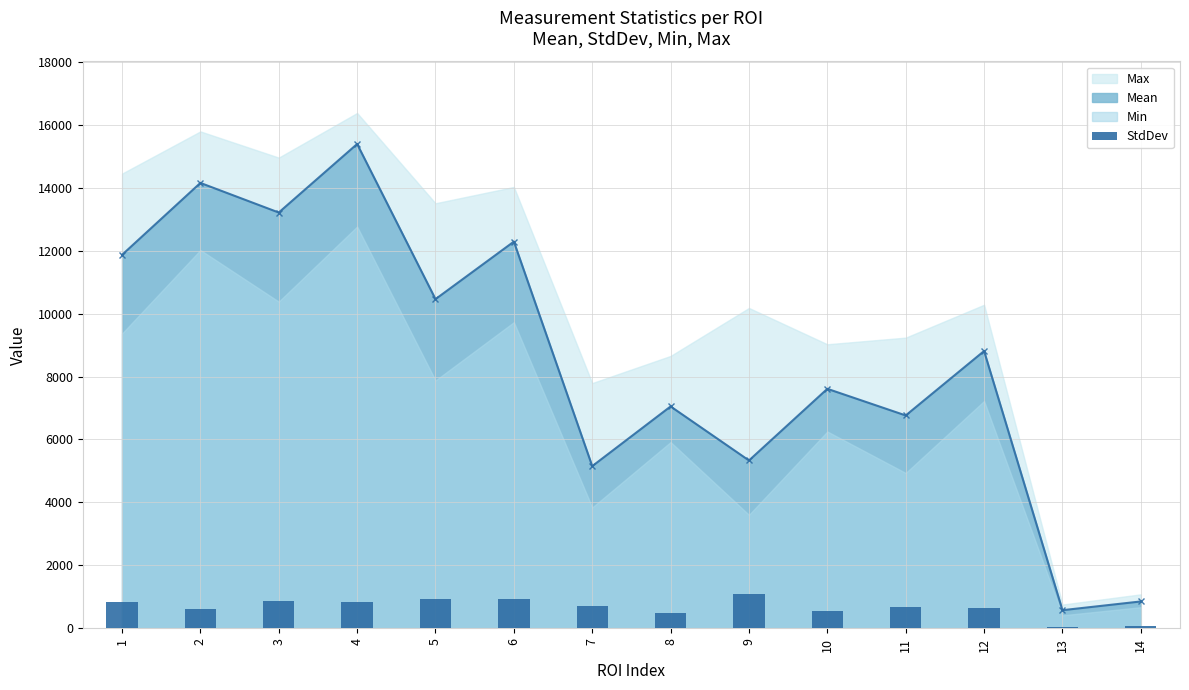

The chart shows a value of 68.3 at 14. True or false?

True